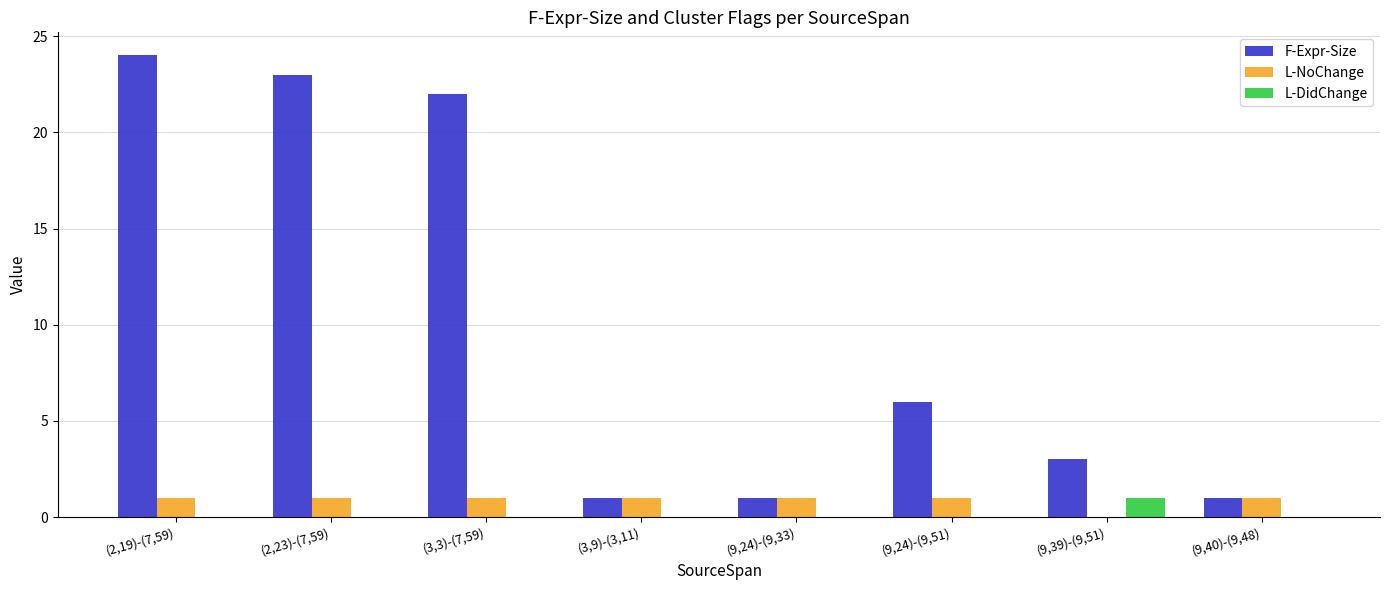

The L-DidChange series shows 0 at (9,24)-(9,33). True or false?

True